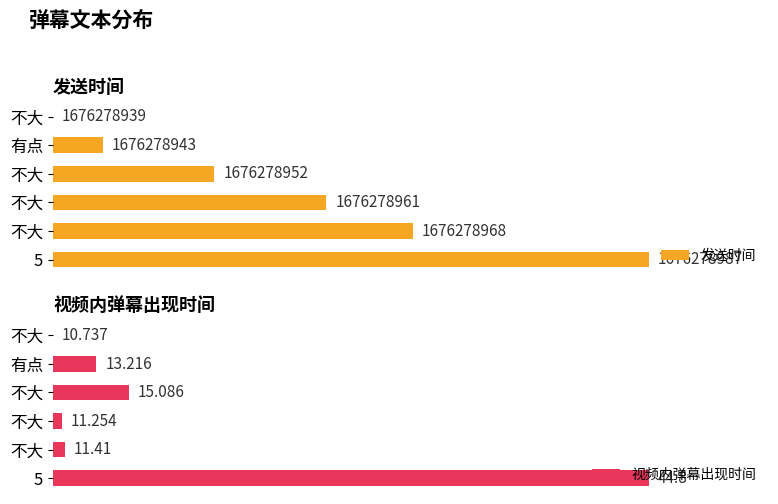

Are the bars horizontal?

Yes